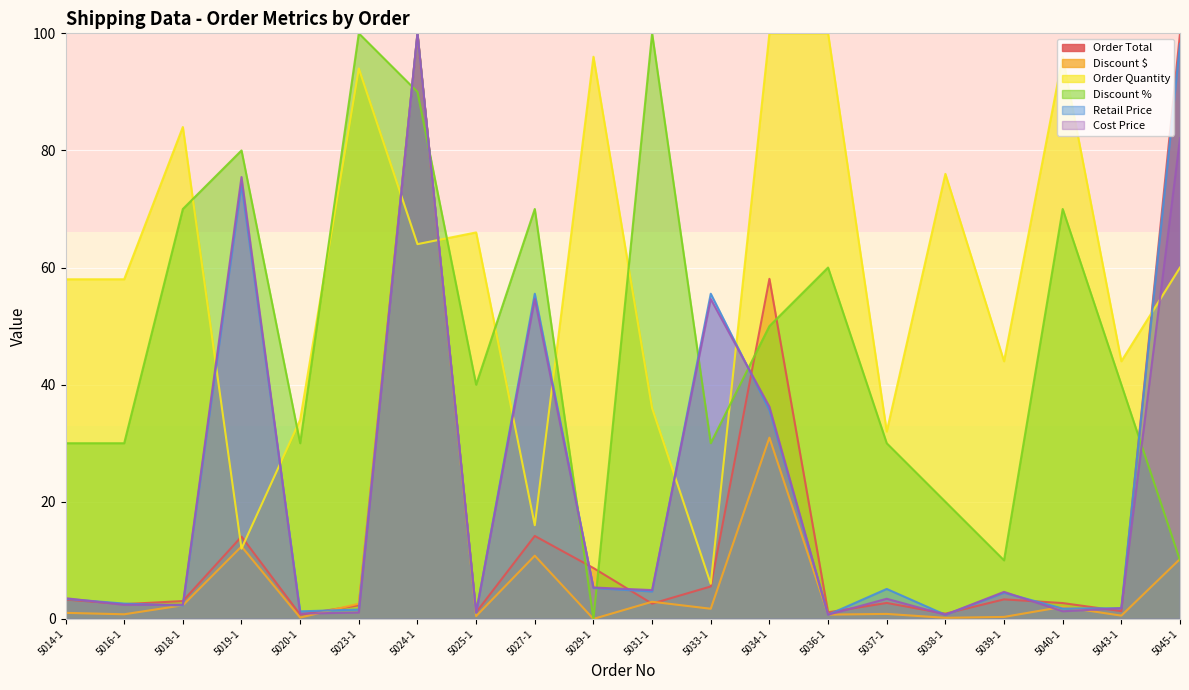

How many lines are shown in the chart?

6